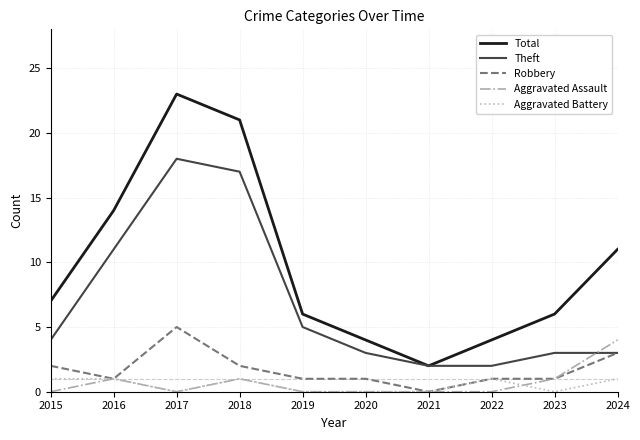

Rank the series by their maximum value, from lowest to highest.

Aggravated Battery, Aggravated Assault, Robbery, Theft, Total